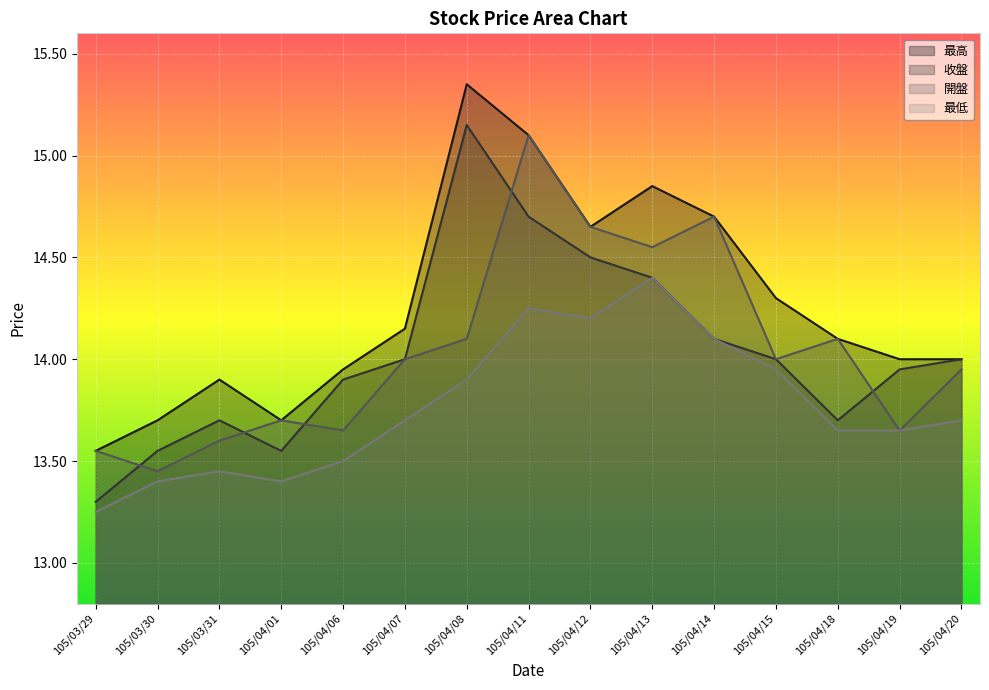

Is it true that 最高 equals 13.9 at 105/03/31?

True